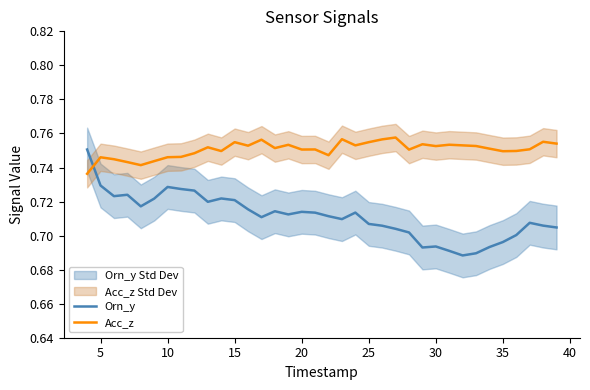

What is the sum of all Orn_y values?

25.6